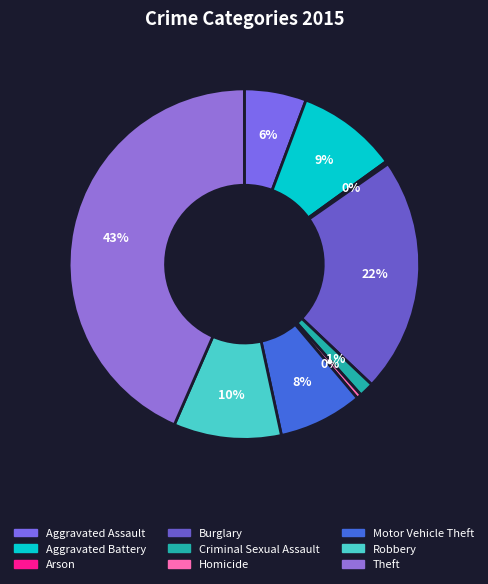

Rank the categories by value from highest to lowest.

Theft, Burglary, Robbery, Aggravated Battery, Motor Vehicle Theft, Aggravated Assault, Criminal Sexual Assault, Homicide, Arson